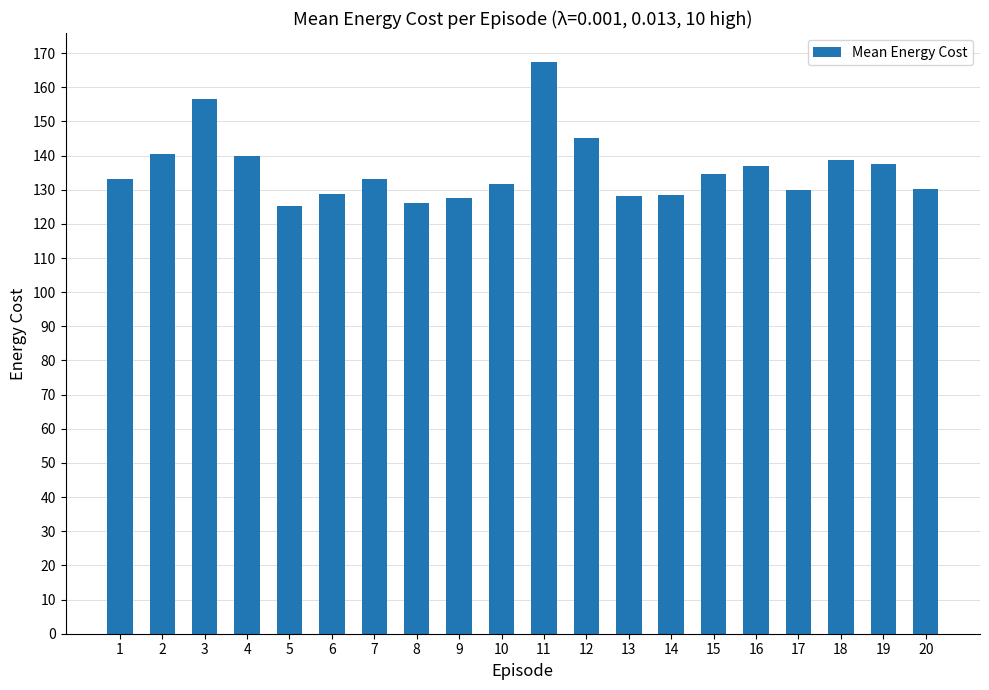

What is the difference between the maximum and minimum values?

42.3